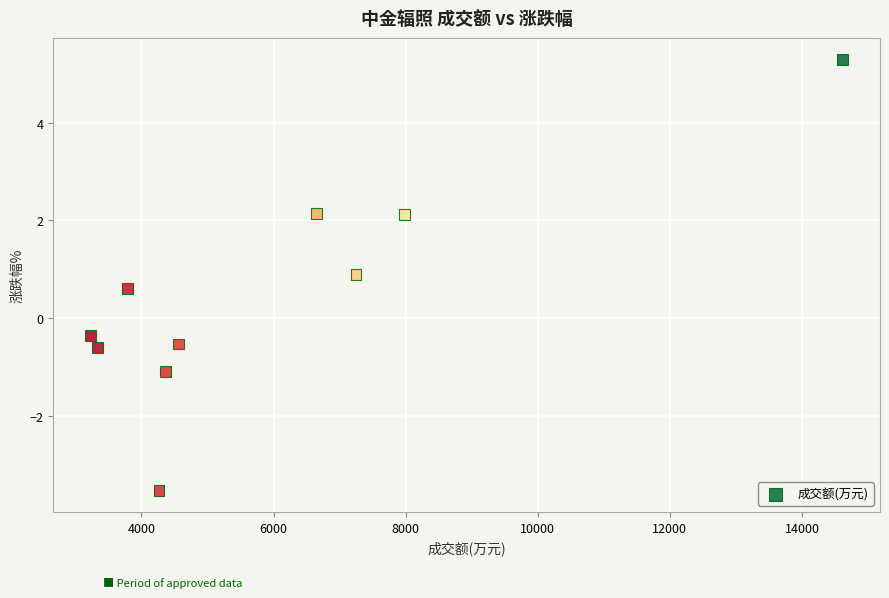

What is the average X value?

6003.2